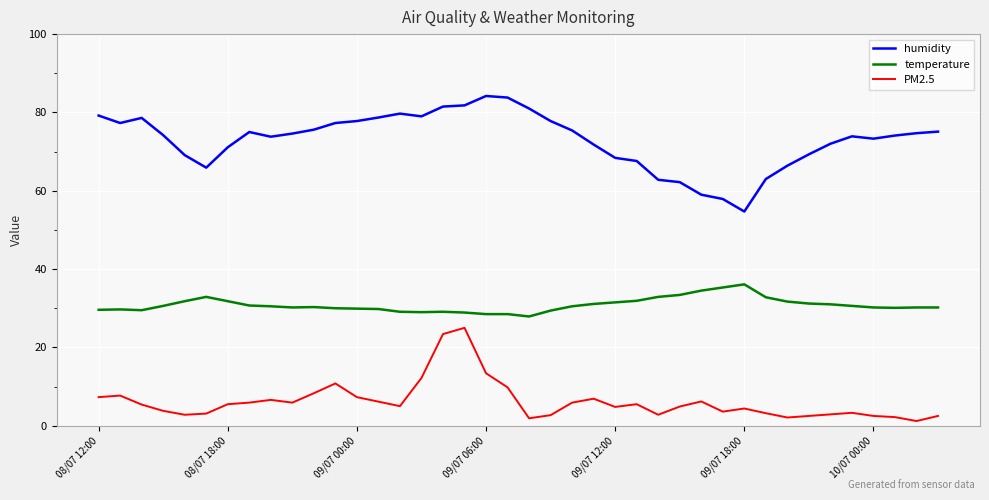

Which series has the largest total across all categories?

humidity